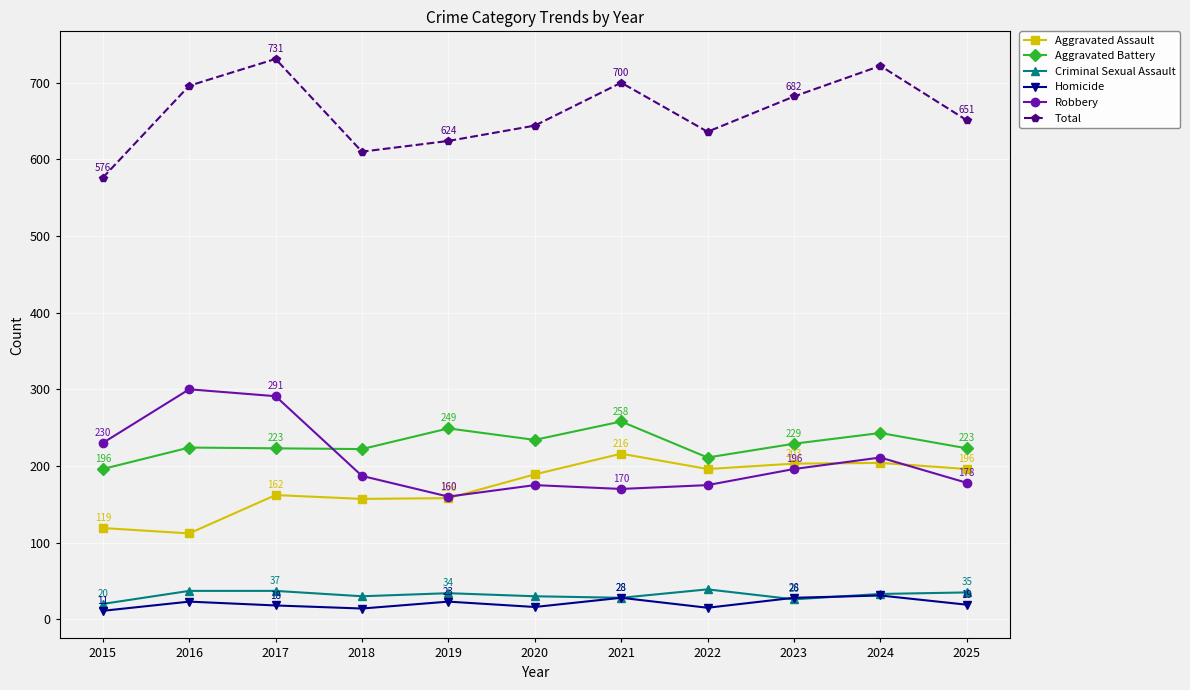

At which category does the chart reach its minimum across all series?

2015